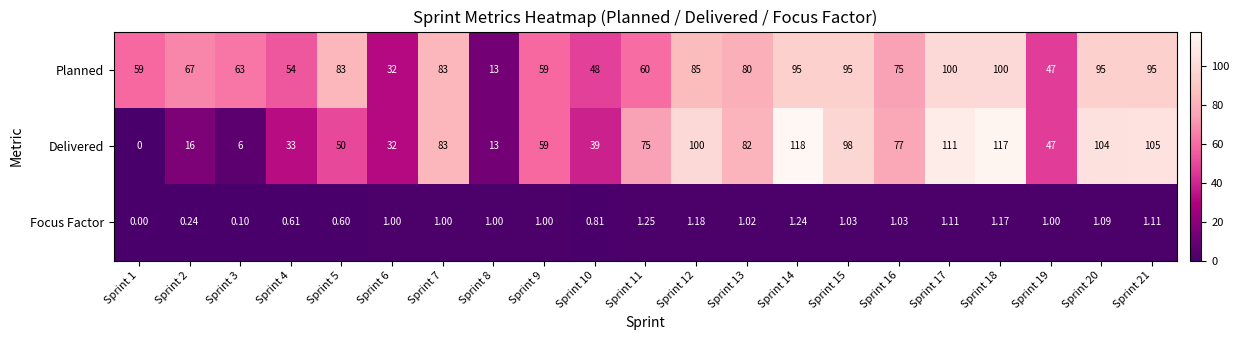

Which series has the largest total across all categories?

Planned